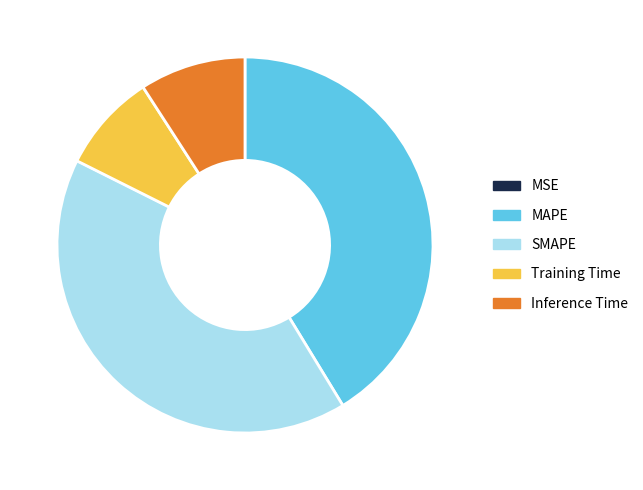

Is SMAPE the majority of the pie?

No